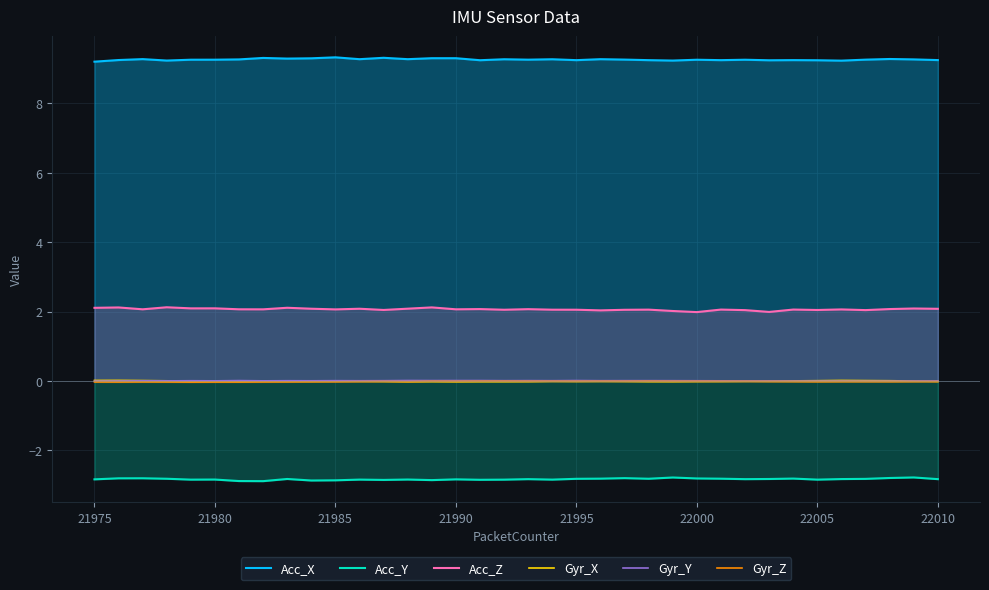

True or false: Acc_Y and Gyr_Z intersect in this chart.

False